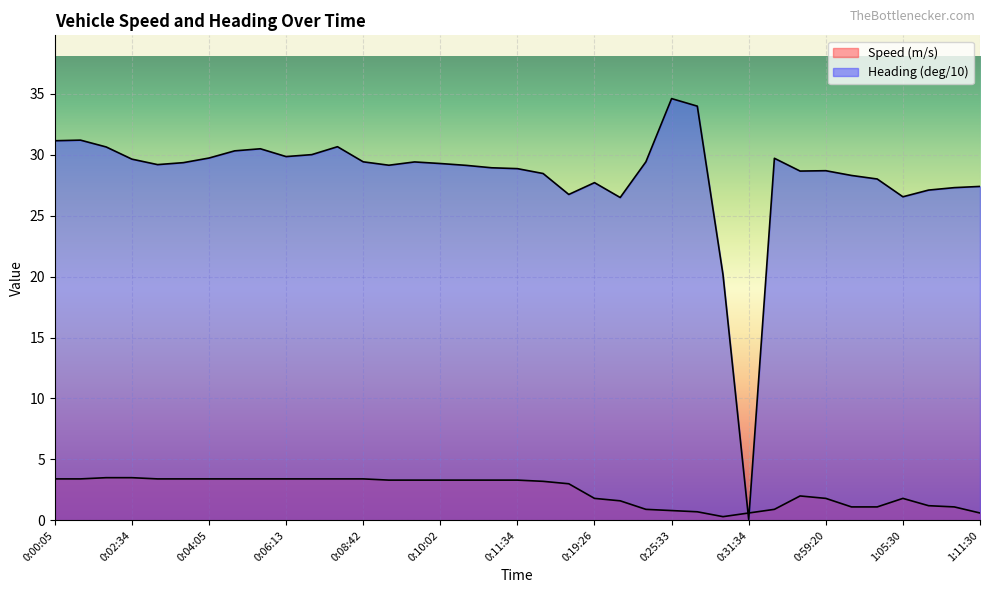

Which series has the largest total across all categories?

Heading (deg/10)